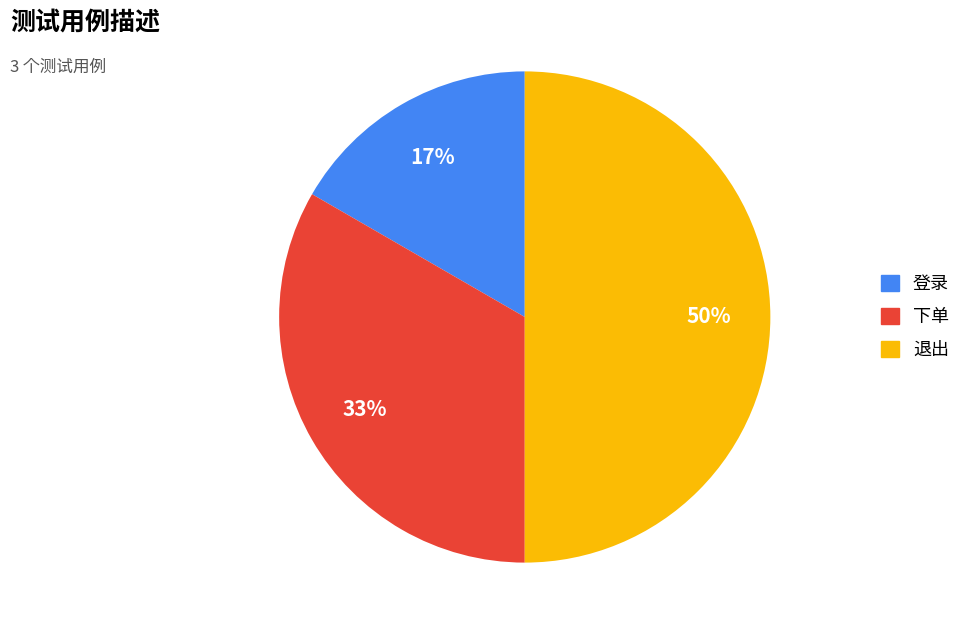

Rank the categories by value from highest to lowest.

退出, 下单, 登录